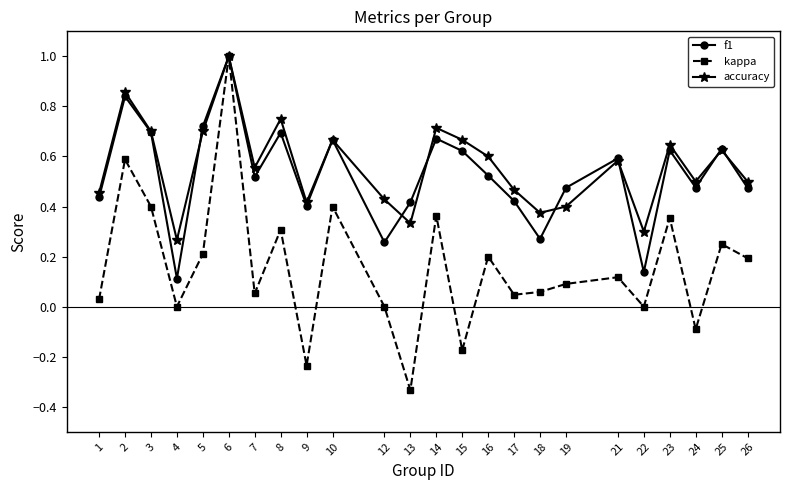

Count the number of categories in the chart.

24